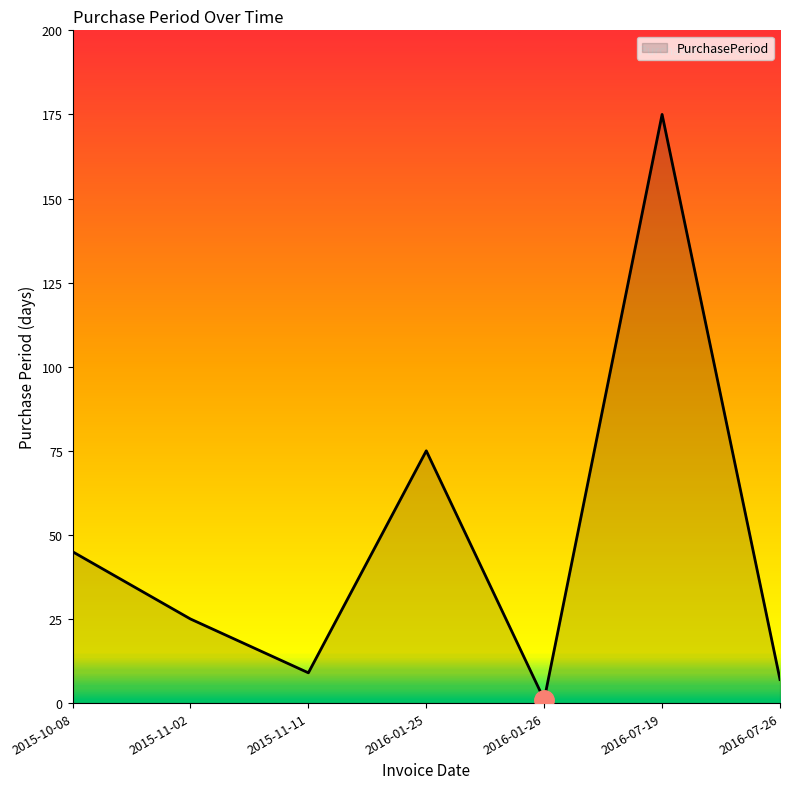

The chart shows a value of 75 at 2016-01-25. True or false?

True